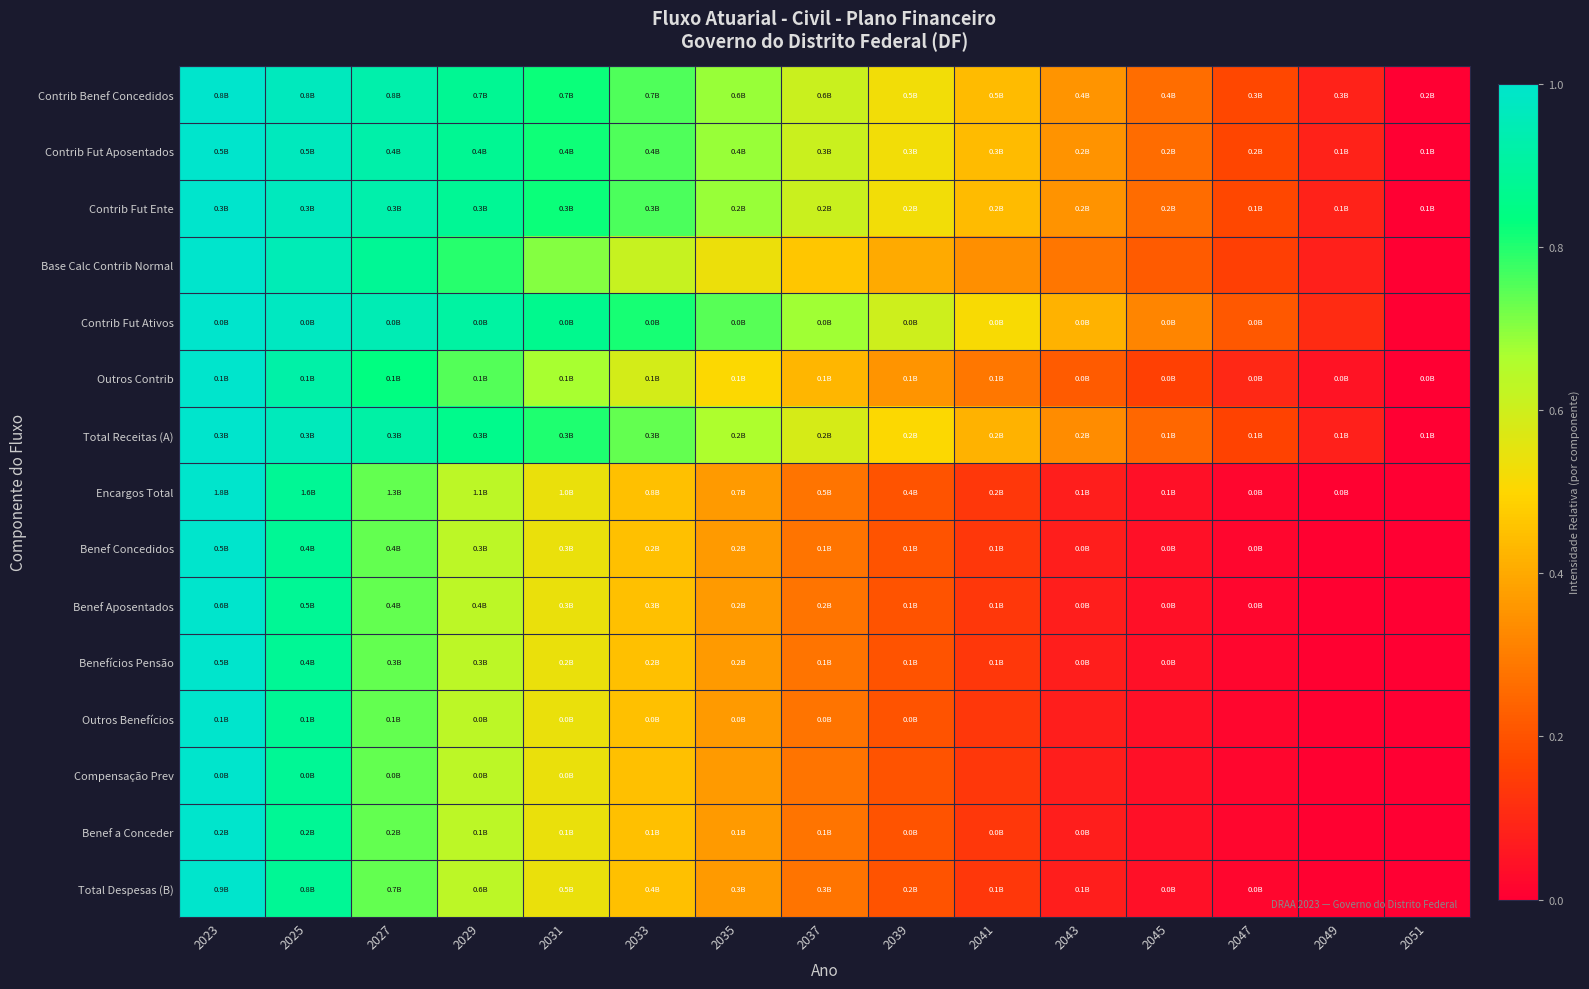

Reading right to left, transcribe all the data shown in this chart.

Contrib Benef Concedidos: 2051=0.0	2049=0.1	2047=0.2	2045=0.3	2043=0.4	2041=0.4	2039=0.5	2037=0.6	2035=0.7	2033=0.8	2031=0.8	2029=0.9	2027=0.9	2025=1.0	2023=1.0
Contrib Fut Aposentados: 2051=0.0	2049=0.1	2047=0.2	2045=0.3	2043=0.4	2041=0.4	2039=0.5	2037=0.6	2035=0.7	2033=0.8	2031=0.8	2029=0.9	2027=0.9	2025=1.0	2023=1.0
Contrib Fut Ente: 2051=0.0	2049=0.1	2047=0.2	2045=0.3	2043=0.3	2041=0.4	2039=0.5	2037=0.6	2035=0.7	2033=0.8	2031=0.8	2029=0.9	2027=0.9	2025=1.0	2023=1.0
Base Calc Contrib Normal: 2051=0.0	2049=0.1	2047=0.2	2045=0.2	2043=0.3	2041=0.3	2039=0.4	2037=0.5	2035=0.5	2033=0.6	2031=0.7	2029=0.8	2027=0.9	2025=1.0	2023=1.0
Contrib Fut Ativos: 2051=0.0	2049=0.1	2047=0.2	2045=0.3	2043=0.4	2041=0.5	2039=0.6	2037=0.7	2035=0.7	2033=0.8	2031=0.9	2029=0.9	2027=0.9	2025=1.0	2023=1.0
Outros Contrib: 2051=0.0	2049=0.0	2047=0.1	2045=0.2	2043=0.2	2041=0.3	2039=0.4	2037=0.4	2035=0.5	2033=0.6	2031=0.7	2029=0.8	2027=0.8	2025=0.9	2023=1.0
Total Receitas (A): 2051=0.0	2049=0.1	2047=0.2	2045=0.2	2043=0.3	2041=0.4	2039=0.5	2037=0.6	2035=0.7	2033=0.7	2031=0.8	2029=0.9	2027=0.9	2025=1.0	2023=1.0
Encargos Total: 2051=0.0	2049=0.0	2047=0.0	2045=0.0	2043=0.1	2041=0.1	2039=0.2	2037=0.3	2035=0.4	2033=0.5	2031=0.5	2029=0.6	2027=0.7	2025=0.9	2023=1.0
Benef Concedidos: 2051=0.0	2049=0.0	2047=0.0	2045=0.0	2043=0.1	2041=0.1	2039=0.2	2037=0.3	2035=0.4	2033=0.5	2031=0.5	2029=0.6	2027=0.7	2025=0.9	2023=1.0
Benef Aposentados: 2051=0.0	2049=0.0	2047=0.0	2045=0.0	2043=0.1	2041=0.1	2039=0.2	2037=0.3	2035=0.4	2033=0.5	2031=0.5	2029=0.6	2027=0.7	2025=0.9	2023=1.0
Benefícios Pensão: 2051=0.0	2049=0.0	2047=0.0	2045=0.0	2043=0.1	2041=0.1	2039=0.2	2037=0.3	2035=0.4	2033=0.5	2031=0.5	2029=0.6	2027=0.7	2025=0.9	2023=1.0
Outros Benefícios: 2051=0.0	2049=0.0	2047=0.0	2045=0.0	2043=0.1	2041=0.1	2039=0.2	2037=0.3	2035=0.4	2033=0.5	2031=0.5	2029=0.6	2027=0.7	2025=0.9	2023=1.0
Compensação Prev: 2051=0.0	2049=0.0	2047=0.0	2045=0.0	2043=0.1	2041=0.1	2039=0.2	2037=0.3	2035=0.4	2033=0.5	2031=0.5	2029=0.6	2027=0.7	2025=0.9	2023=1.0
Benef a Conceder: 2051=0.0	2049=0.0	2047=0.0	2045=0.0	2043=0.1	2041=0.1	2039=0.2	2037=0.3	2035=0.4	2033=0.5	2031=0.5	2029=0.6	2027=0.7	2025=0.9	2023=1.0
Total Despesas (B): 2051=0.0	2049=0.0	2047=0.0	2045=0.0	2043=0.1	2041=0.1	2039=0.2	2037=0.3	2035=0.4	2033=0.5	2031=0.5	2029=0.6	2027=0.7	2025=0.9	2023=1.0